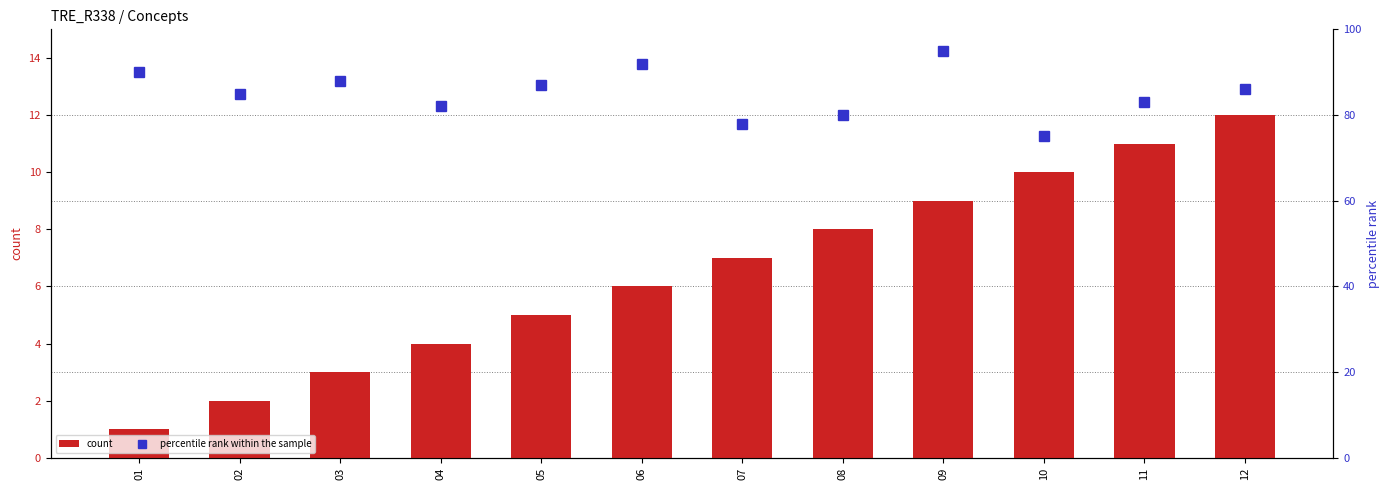

Rank the categories by count value from highest to lowest.

12, 11, 10, 09, 08, 07, 06, 05, 04, 03, 02, 01